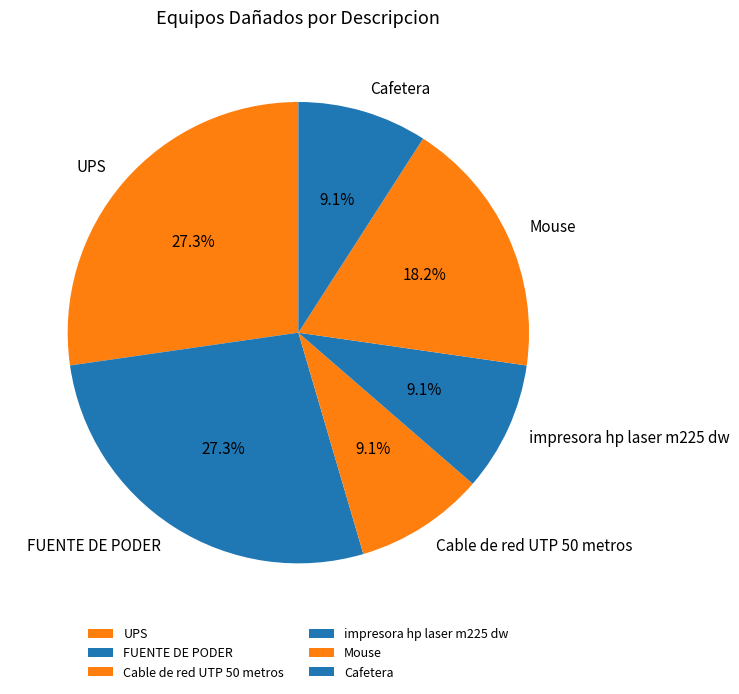

Is there any slice that represents more than half of the pie?

No